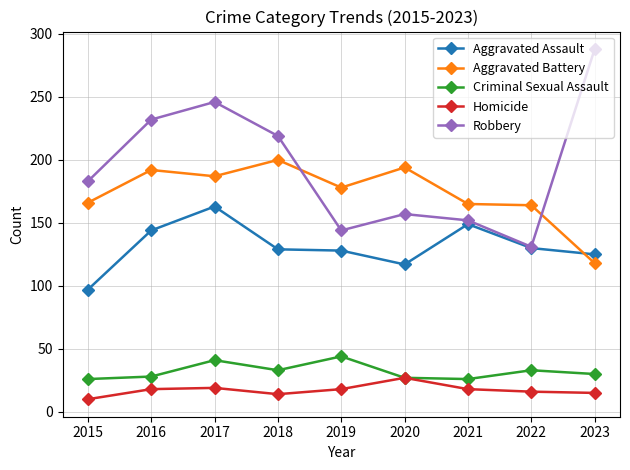

Rank the series by their maximum value, from lowest to highest.

Homicide, Criminal Sexual Assault, Aggravated Assault, Aggravated Battery, Robbery